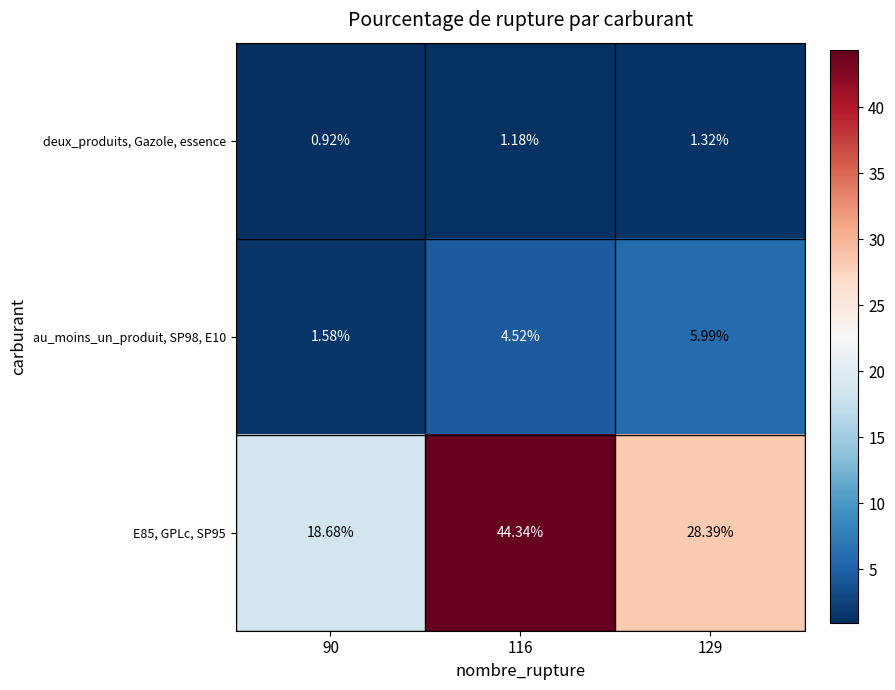

Is the value of E85, GPLc, SP95 at 116 greater than the value of au_moins_un_produit, SP98, E10 at 129?

Yes